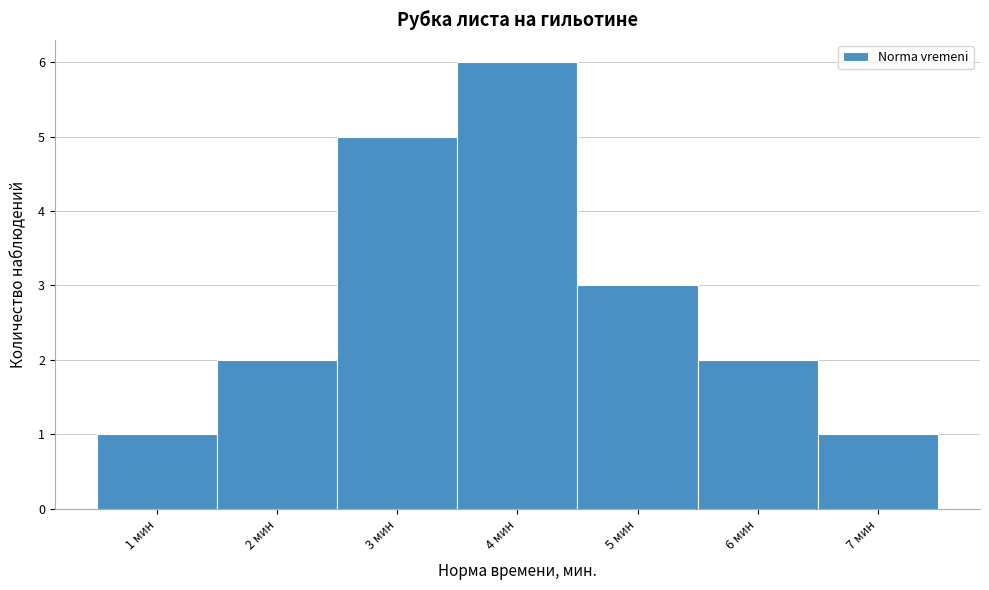

Reading left to right, list every bar in this chart as the range it spans on the x-axis followed by its height. The values are not printed on the chart, so give them approximately, as read against the axis.

0.5 to 1.5: 1
1.5 to 2.5: 2
2.5 to 3.5: 5
3.5 to 4.5: 6
4.5 to 5.5: 3
5.5 to 6.5: 2
6.5 to 7.5: 1